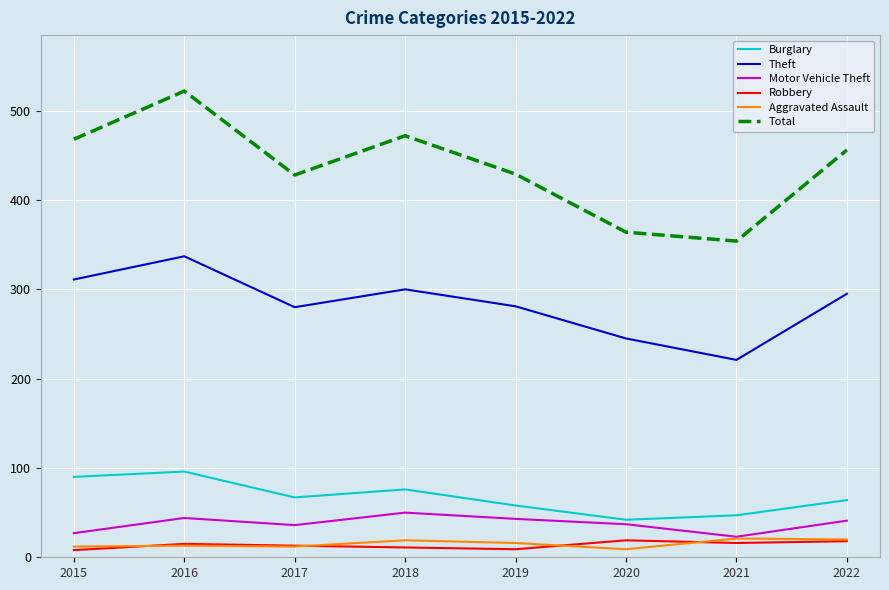

Which series has the largest range (max minus min)?

Total